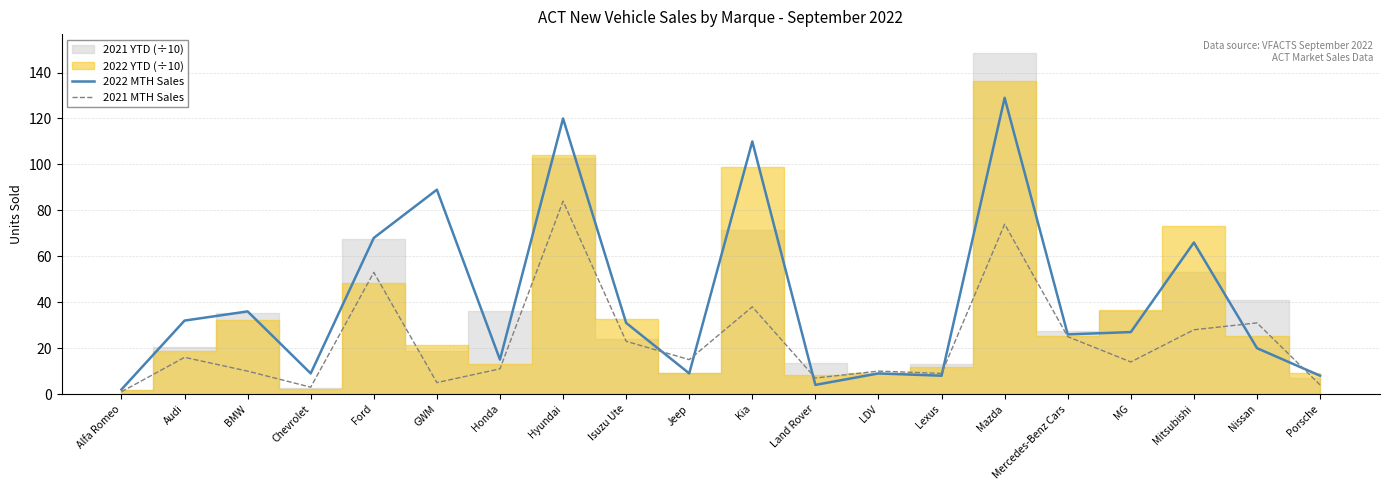

Between which two adjacent categories do 2022 MTH Sales and 2021 MTH Sales first intersect?

Isuzu Ute and Jeep